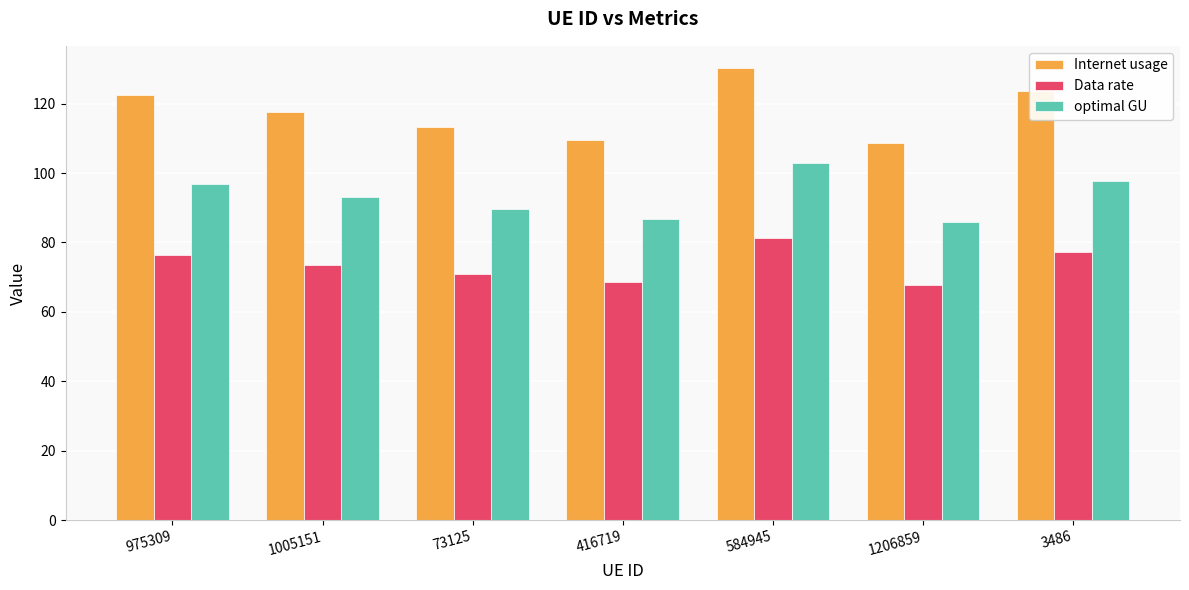

How many series are shown in this chart?

3